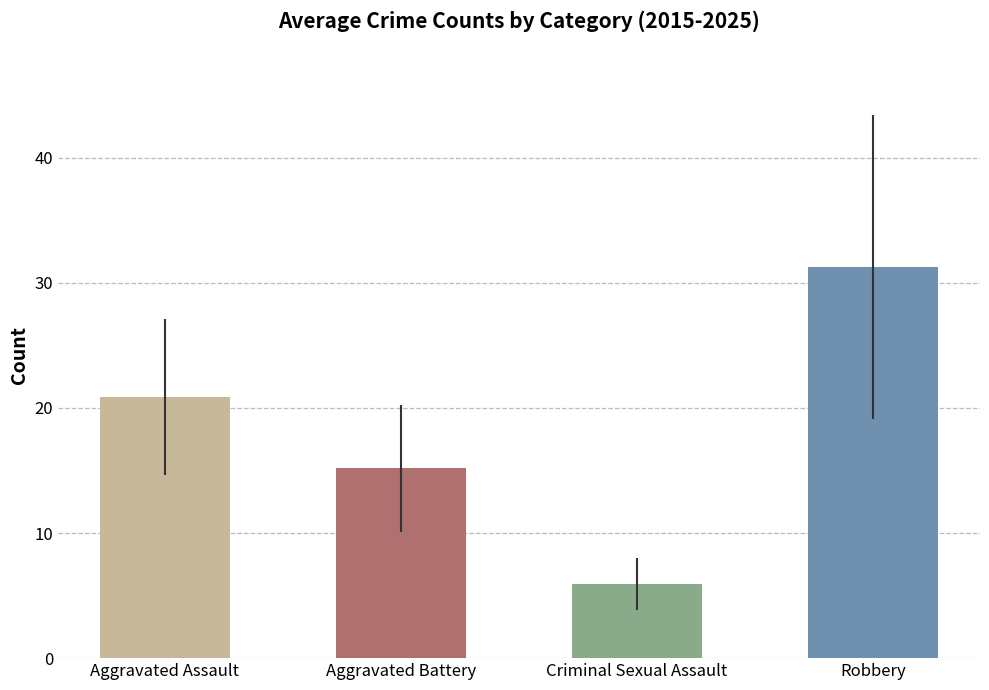

Reading right to left, extract all data points from this chart.

Aggravated Assault: 22	33	28	23	16	27	16	18	18	19	10
Aggravated Battery: 11	17	23	26	9	14	13	17	10	15	12
Criminal Sexual Assault: 7	2	6	4	10	6	8	6	5	7	4
Robbery: 13	52	24	35	24	27	23	47	35	46	18